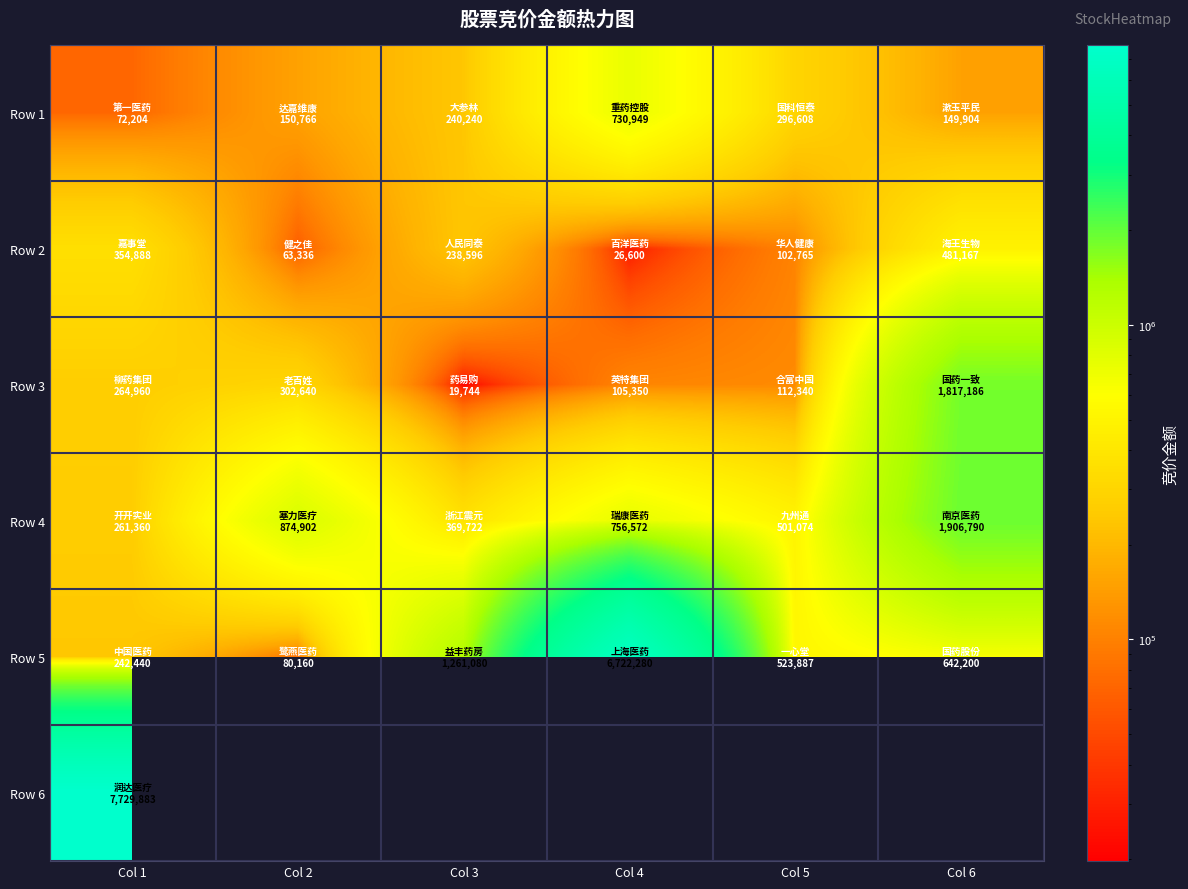

How many data points in Row 4 are above 756572?

2